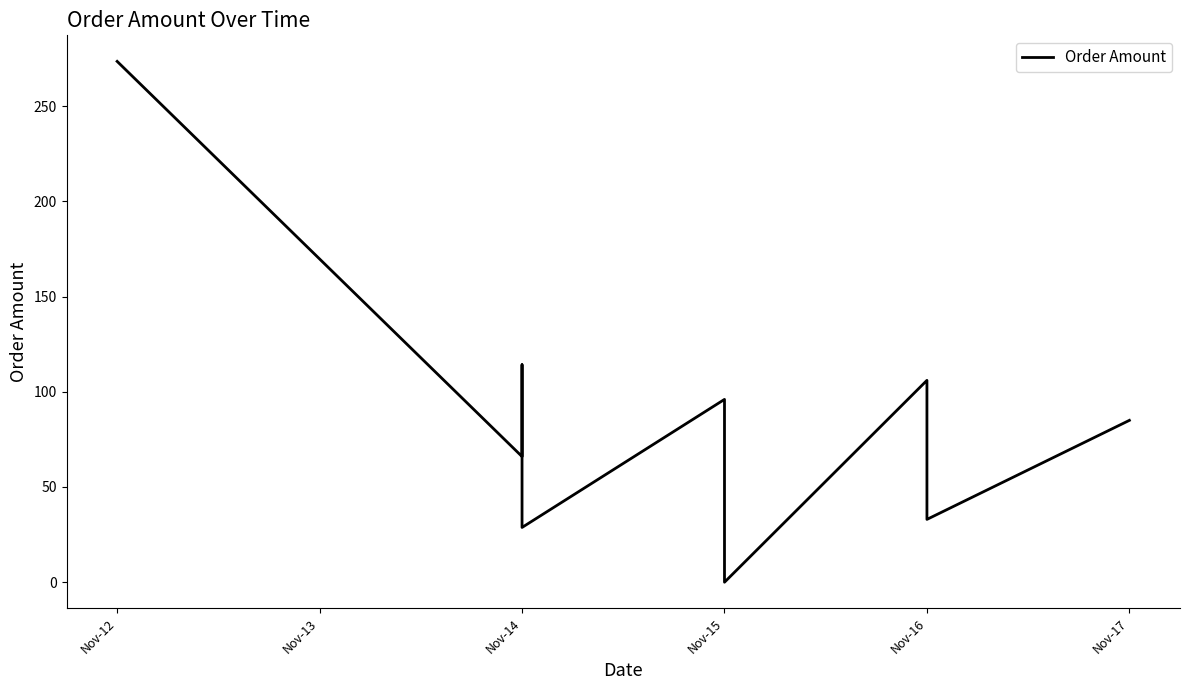

Which has a higher value, Nov-14 or Nov-15?

Nov-14